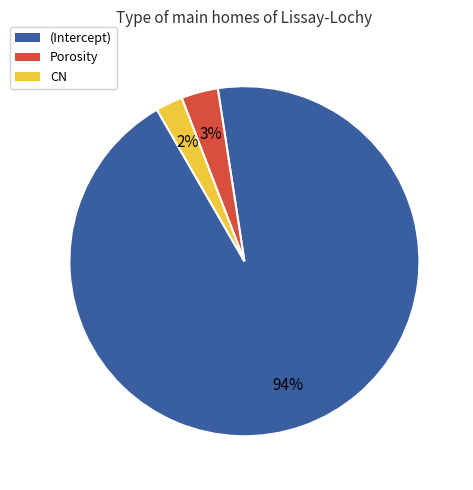

True or false: (Intercept) accounts for 99% of the total.

False